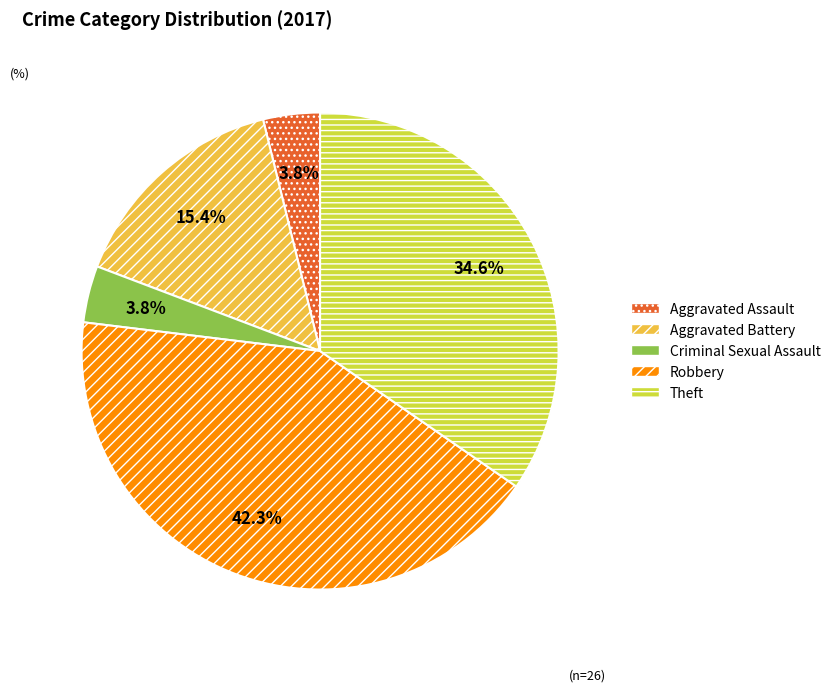

Which has a higher value, Aggravated Assault or Theft?

Theft